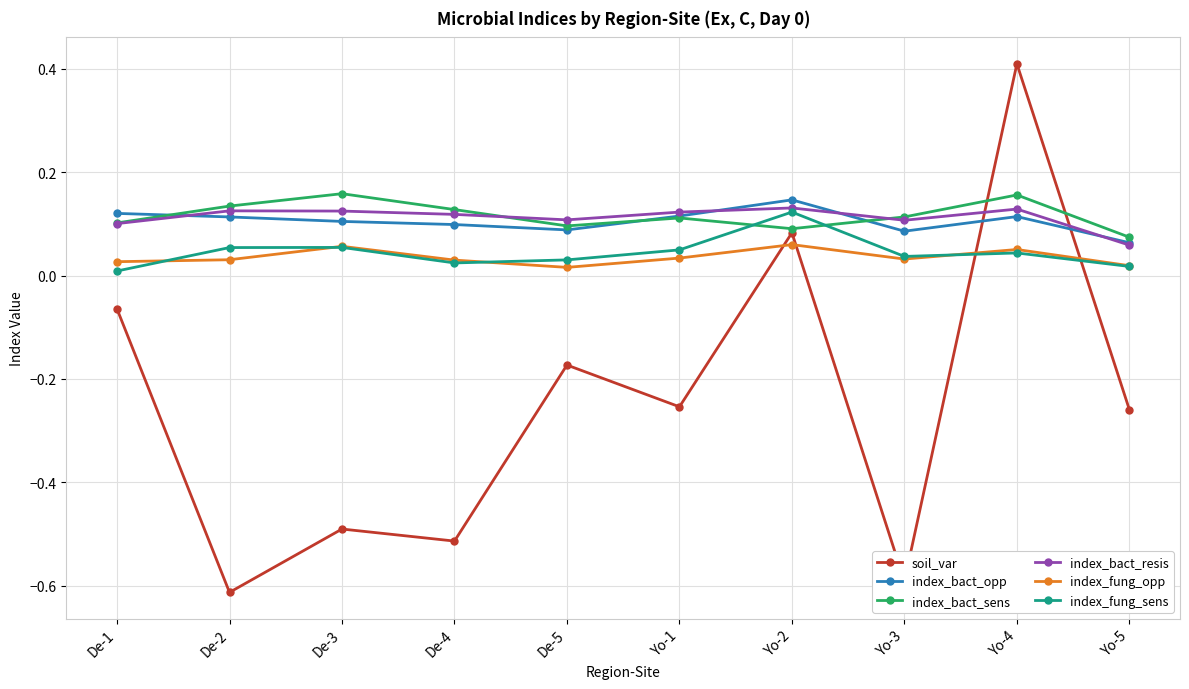

What are all the series names shown in the legend?

soil_var, index_bact_opp, index_bact_sens, index_bact_resis, index_fung_opp, index_fung_sens